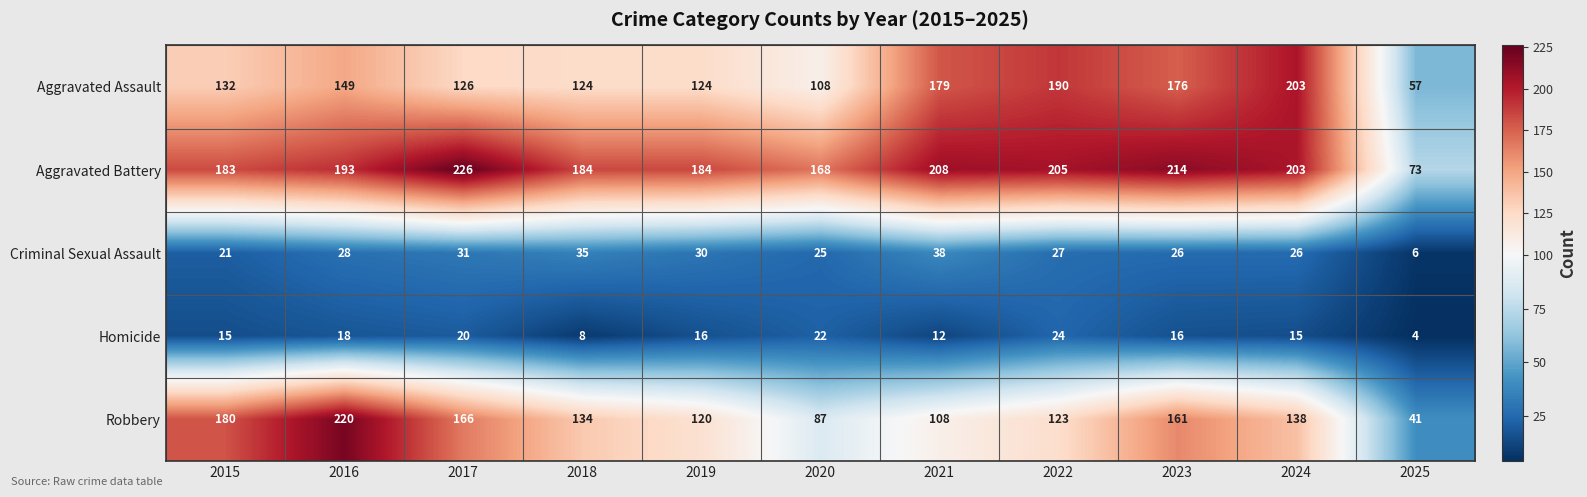

How many Homicide values are between 12 and 20?

7